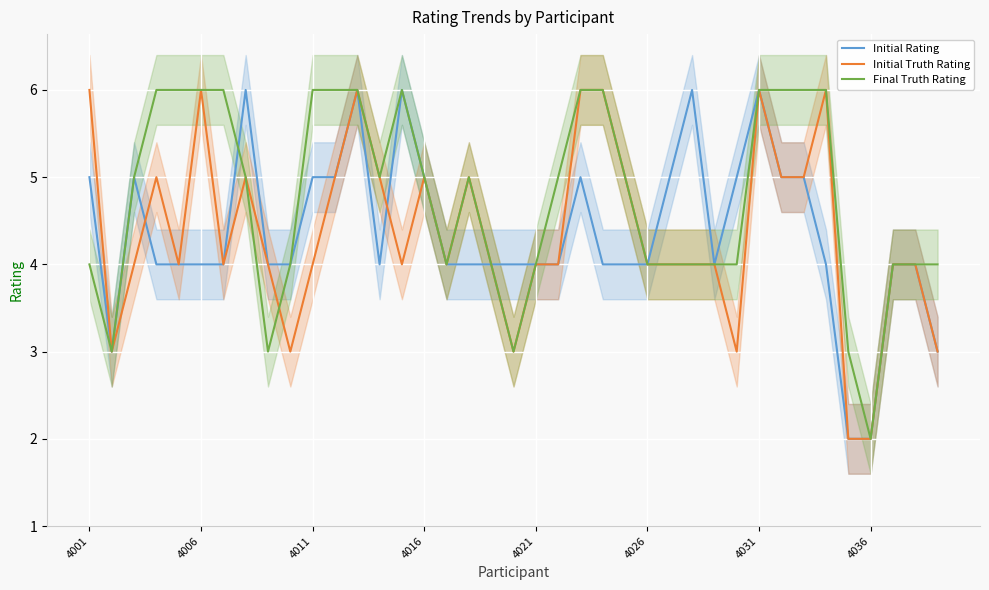

What is the maximum value for Initial Rating?

6